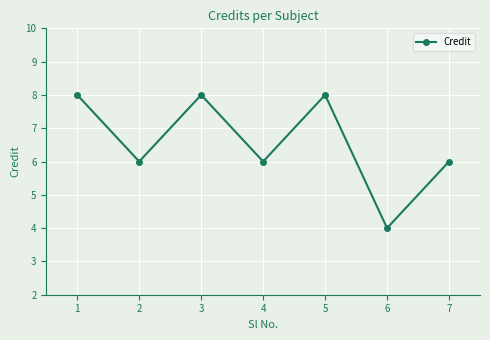

How many interior local peaks (higher than both neighbors) does the data have?

2